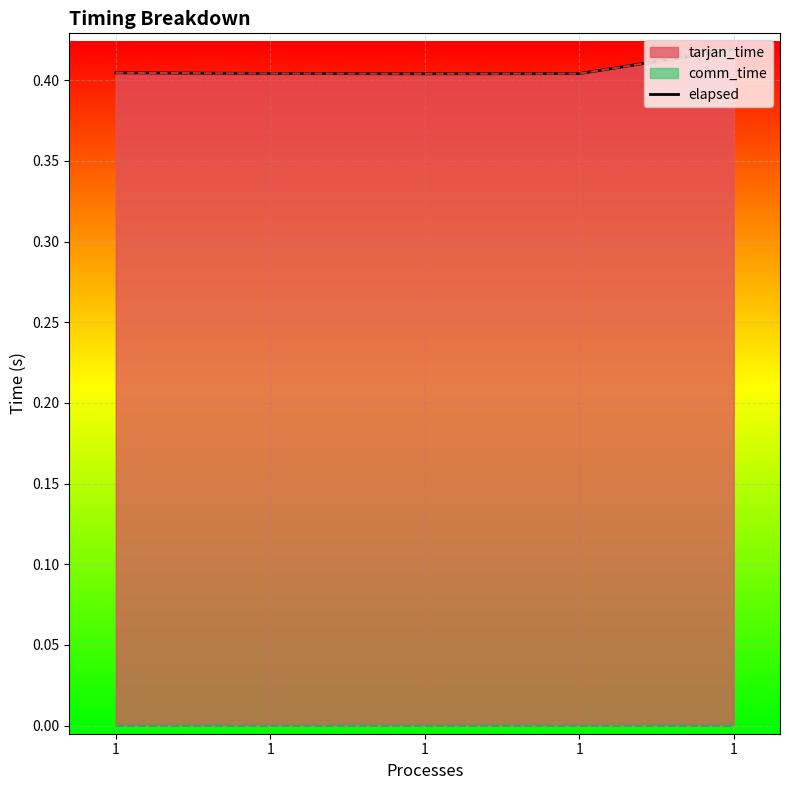

What is the value of the 2nd point from the left?

0.4